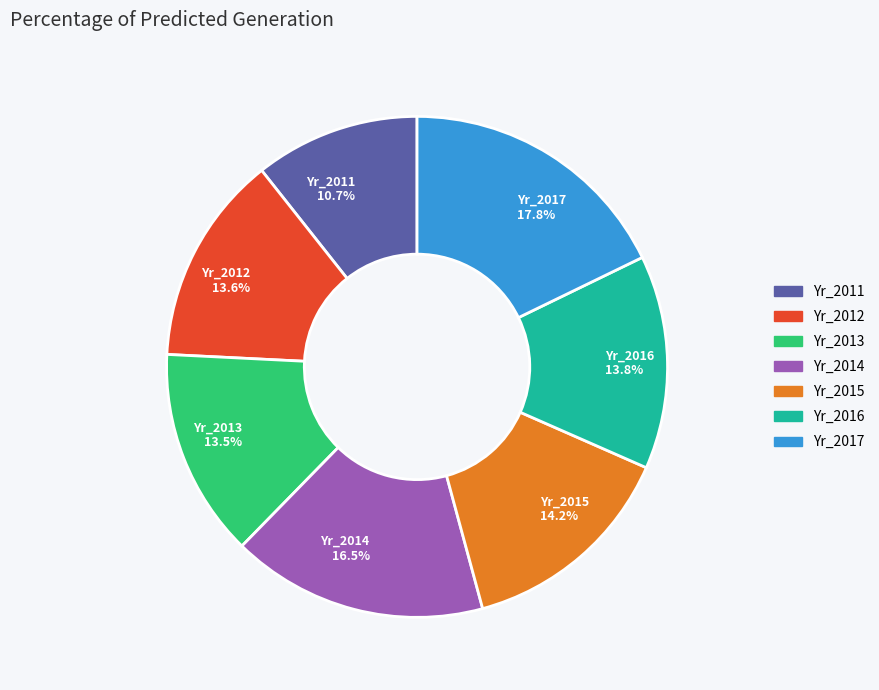

What percentage is the Yr_2017 slice, to the nearest percent?

18%